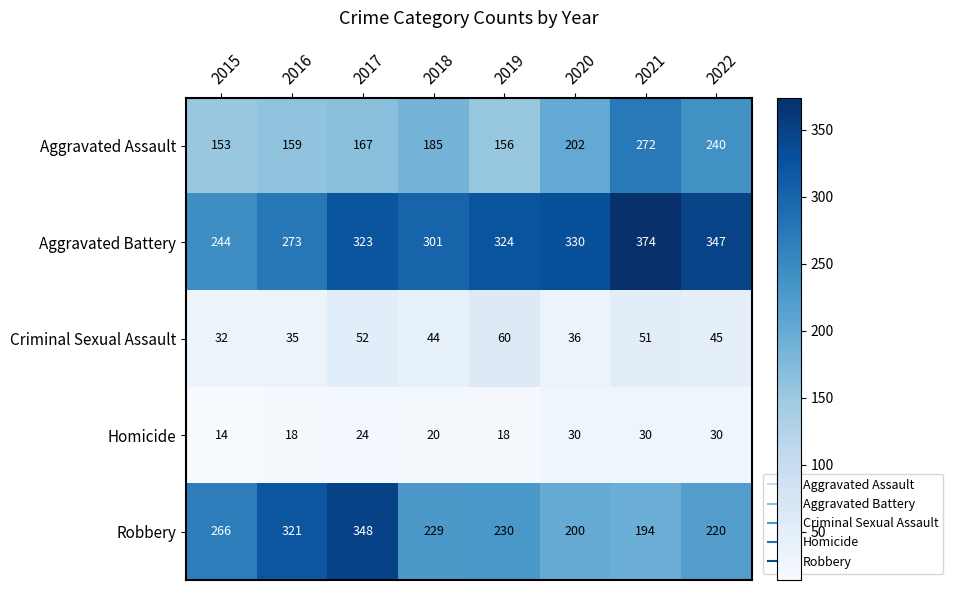

The Aggravated Battery series shows 330 at 2020. True or false?

True